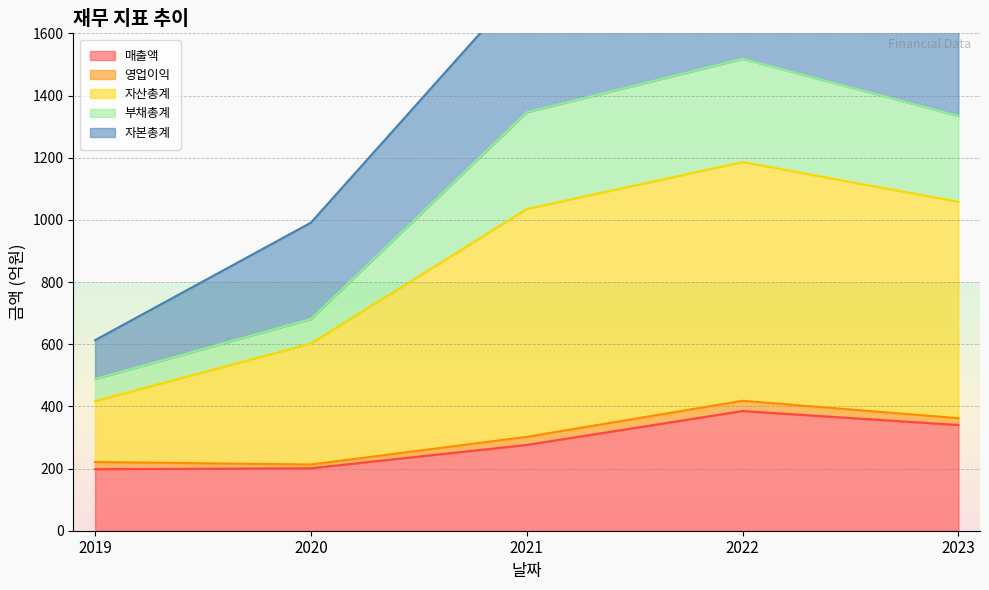

True or false: 매출액 and 자산총계 intersect in this chart.

False